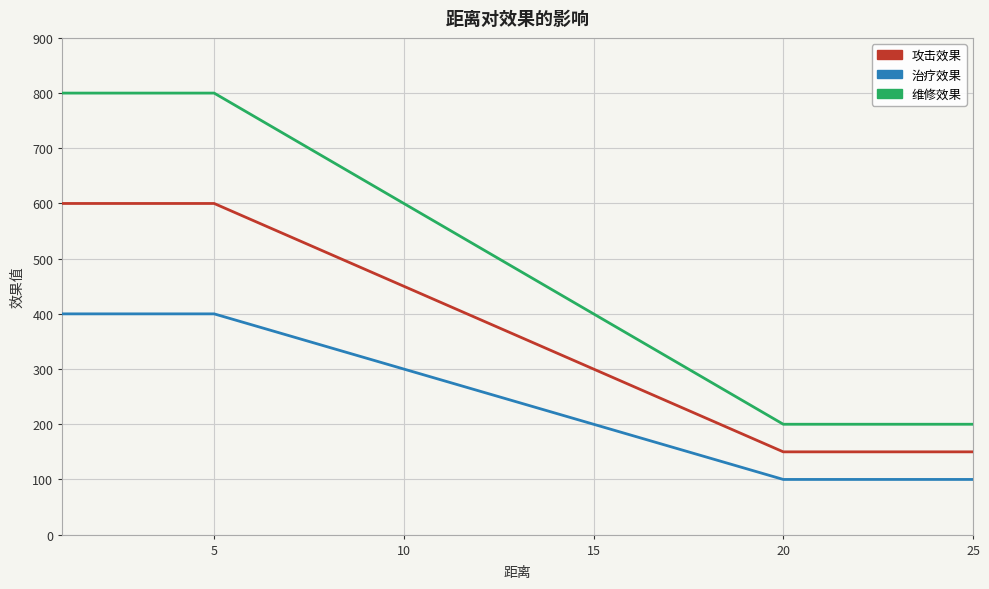

Which series has the largest range (max minus min)?

维修效果